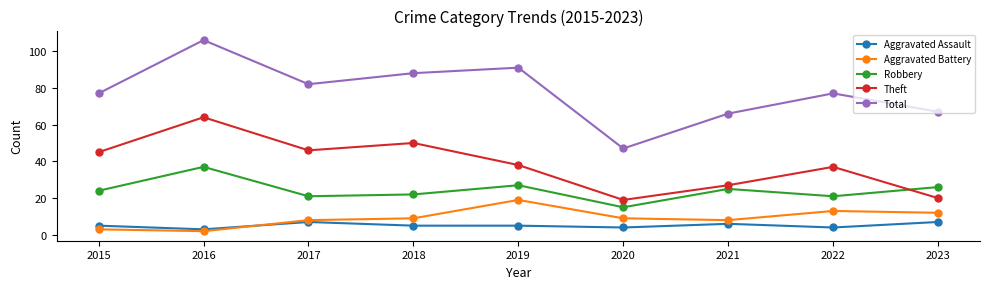

What is the value of the Aggravated Assault point at the 2nd from the left?

3